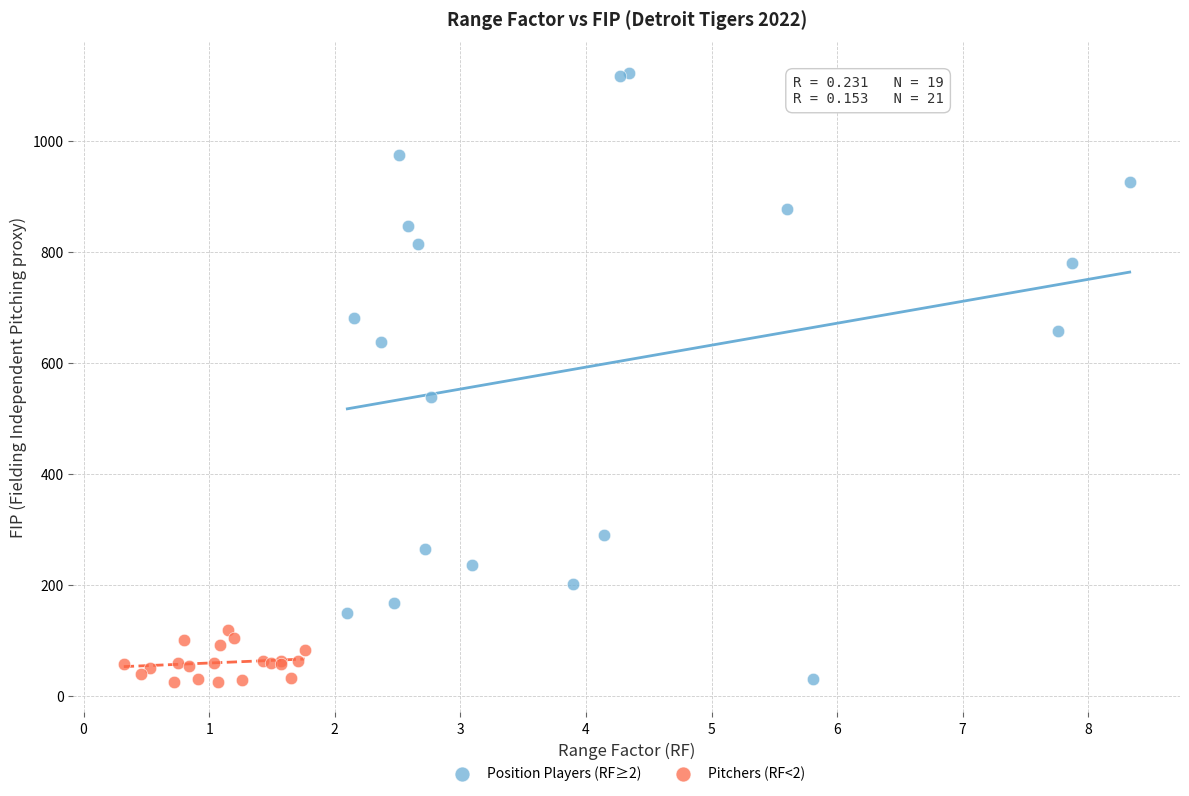

Which series reaches the maximum Y coordinate?

Position Players (RF≥2)